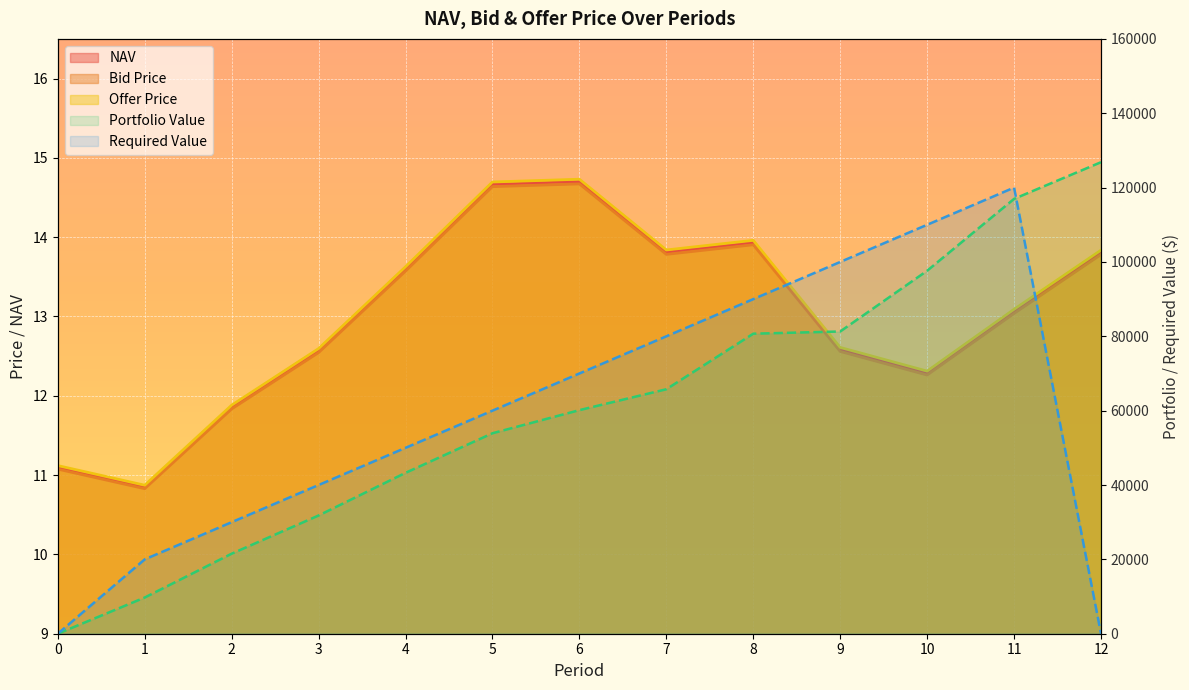

True or false: Bid Price and NAV cross at least once.

False